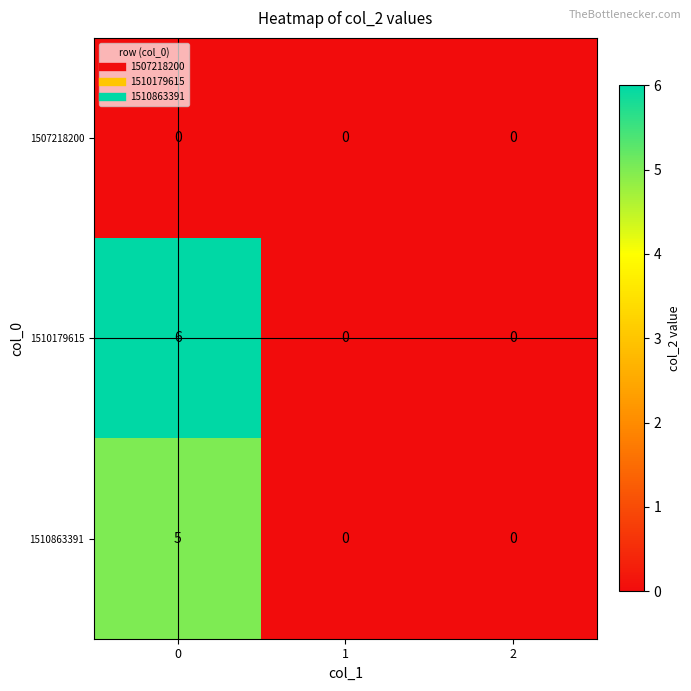

The 1510863391 series shows 3 at 1. True or false?

False